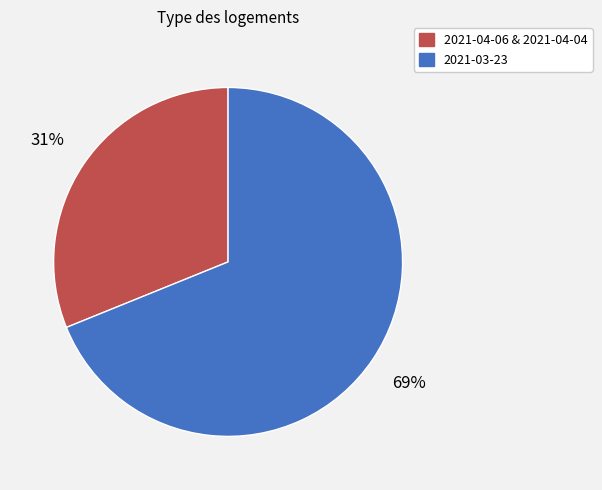

Does any single category account for the majority?

Yes